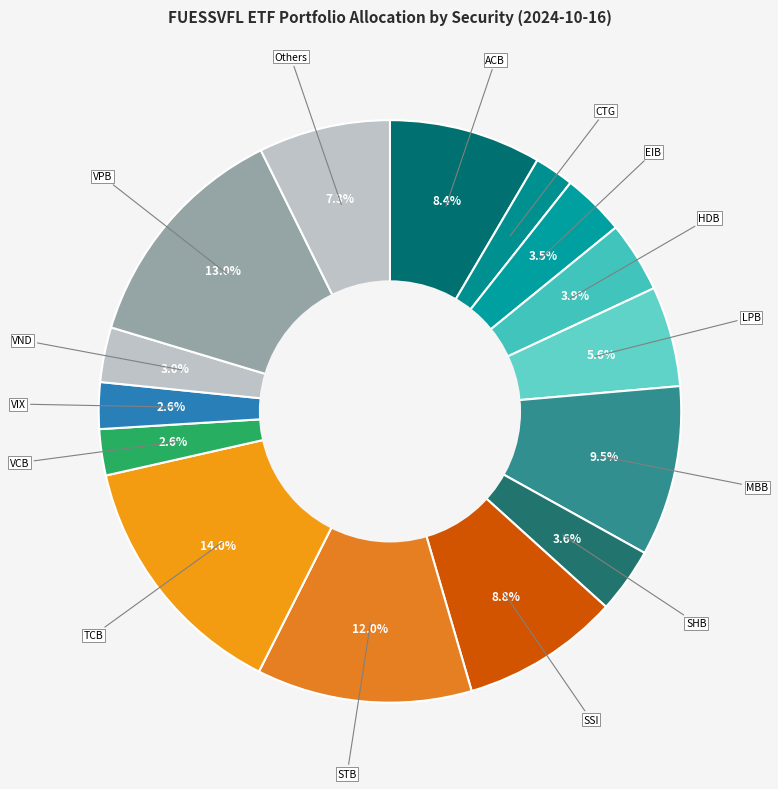

What is the total percentage of Others and STB?

19.3%